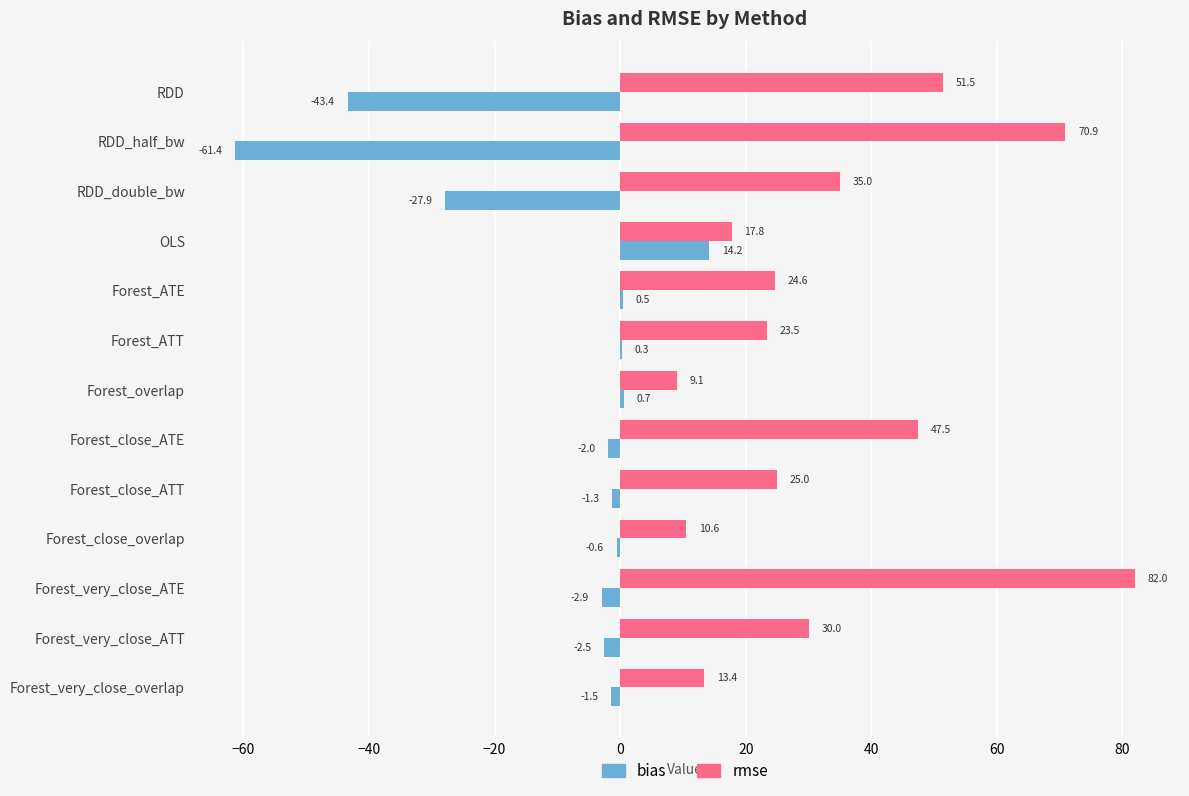

Is the value of bias at RDD_half_bw greater than the value of rmse at RDD?

No